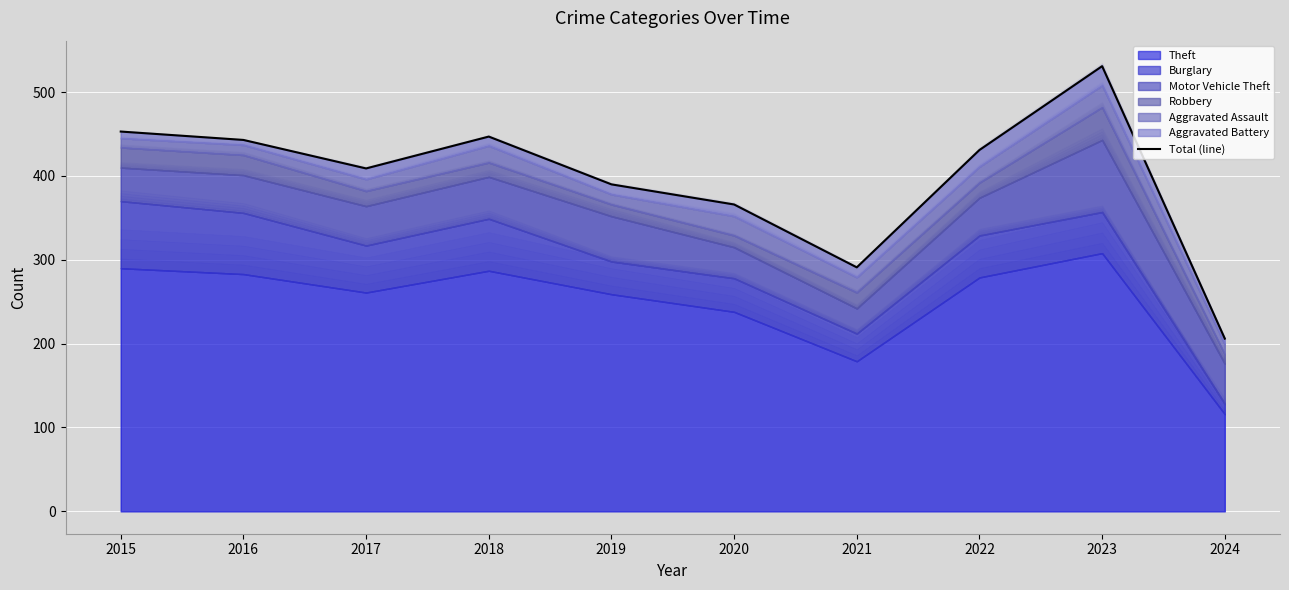

What is the difference between the maximum and minimum values?

325